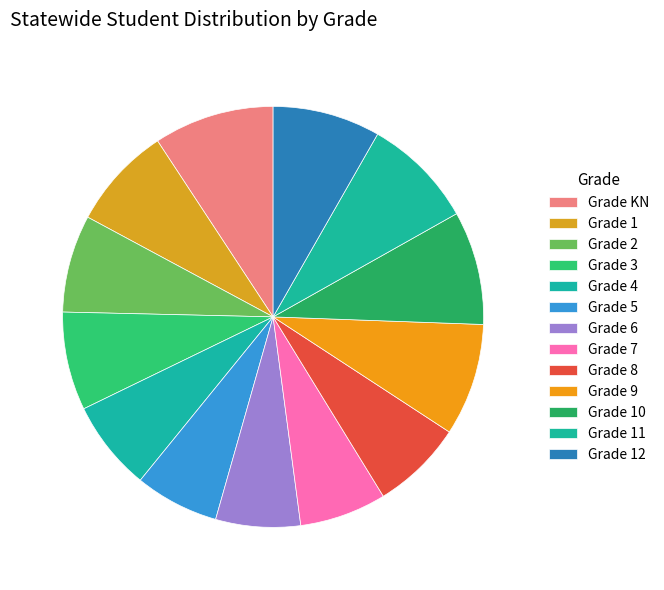

Does any single category account for the majority?

No